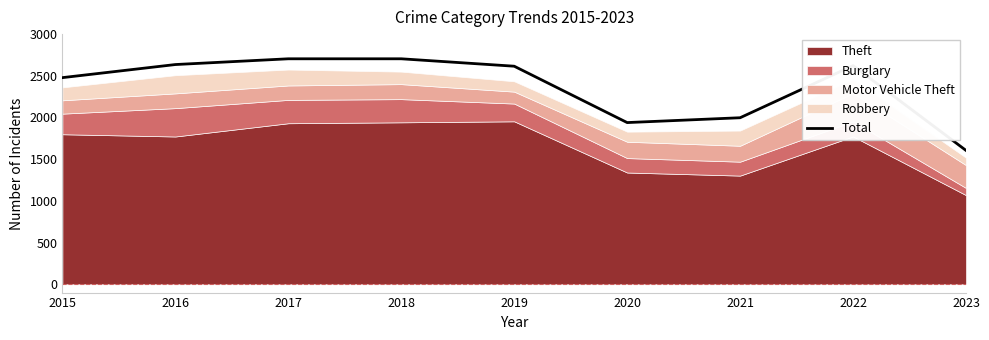

Which category has the lowest value across all series?

2023